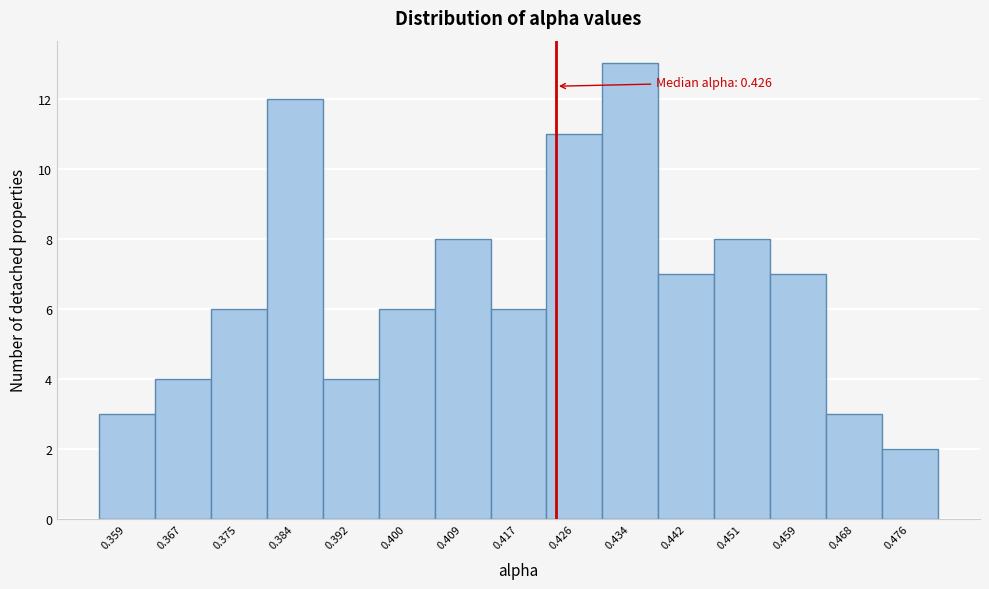

Reading left to right, what are all the values shown in this chart?

3	4	6	12	4	6	8	6	11	13	7	8	7	3	2